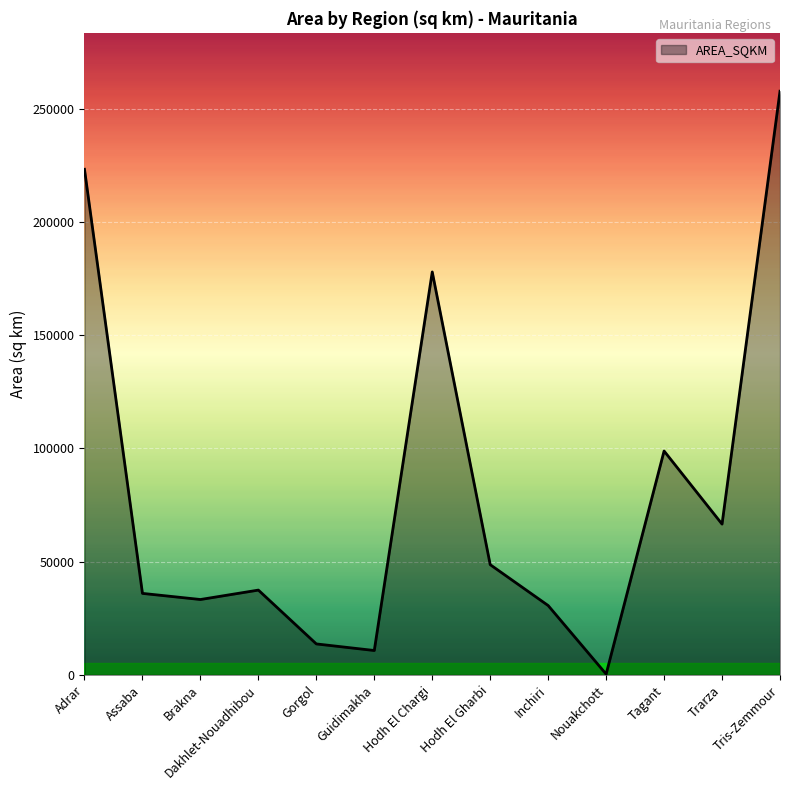

What value does the data have at Gorgol?

13680.4